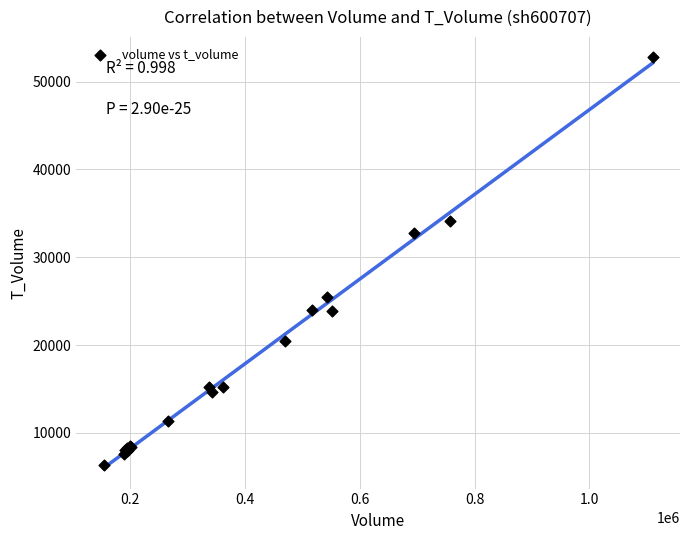

What Y value in the scatter plot is closest to 29529?

32817